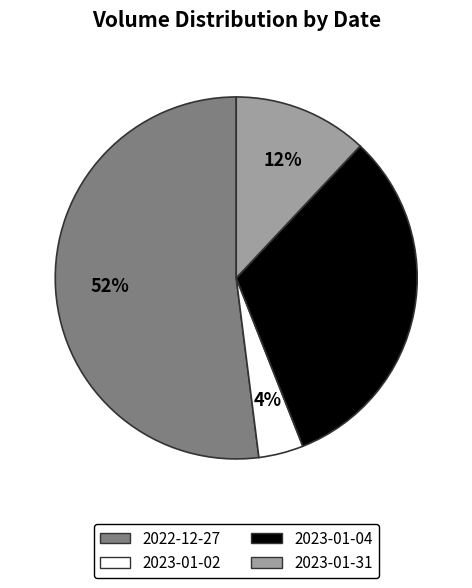

To the nearest percent, what is the combined percentage of 2022-12-27 and 2023-01-02?

56%